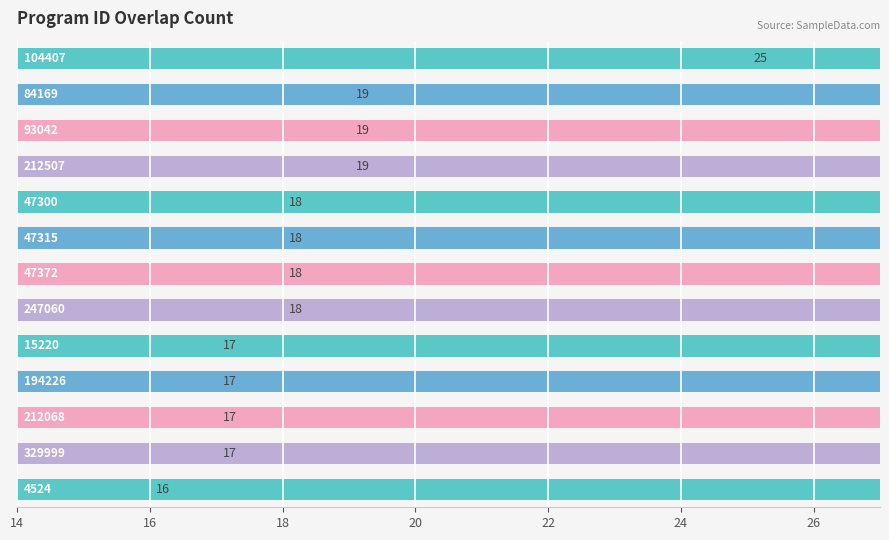

What is the value of the 5th bar from the left?

18